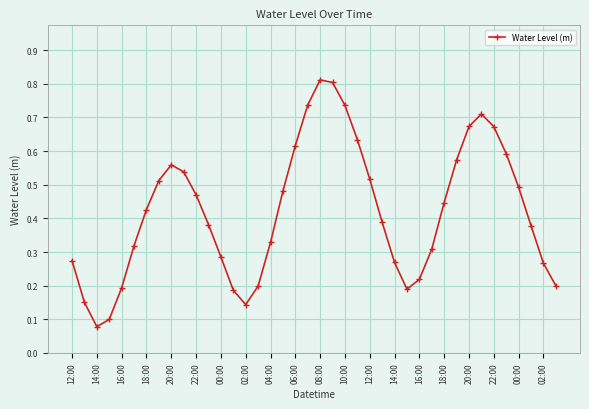

How many interior local peaks (higher than both neighbors) does the data have?

3